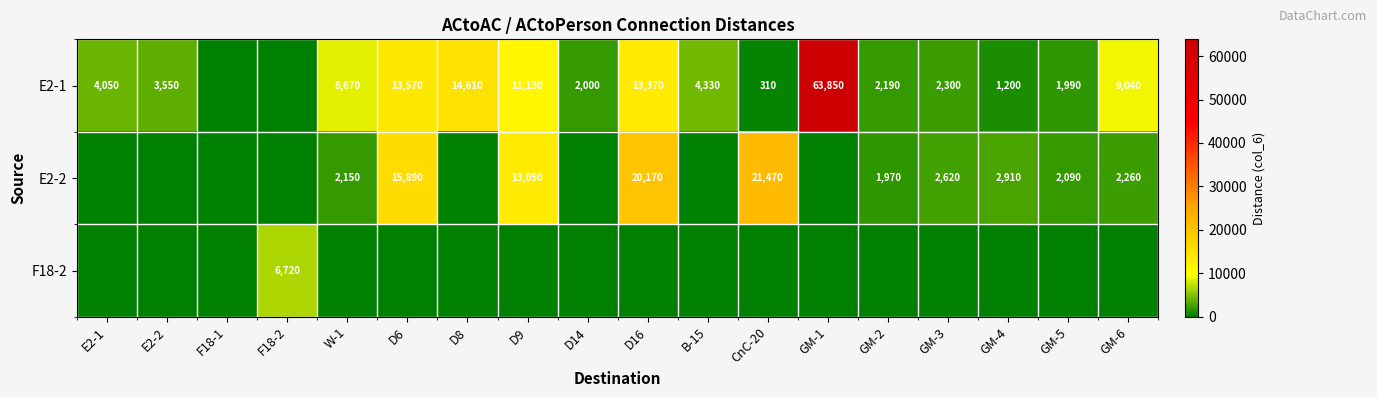

Which label corresponds to the largest value in the chart?

GM-1